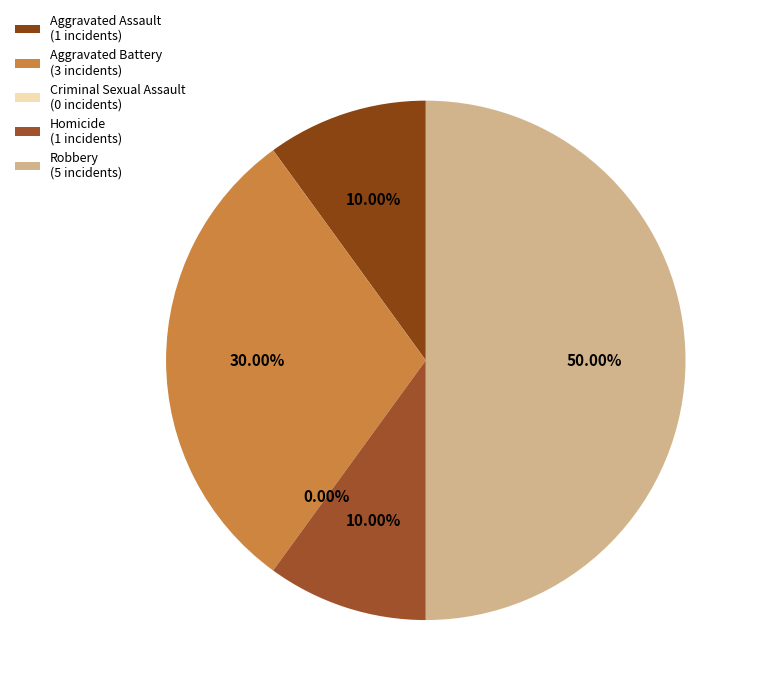

How many segments does this pie chart have?

5